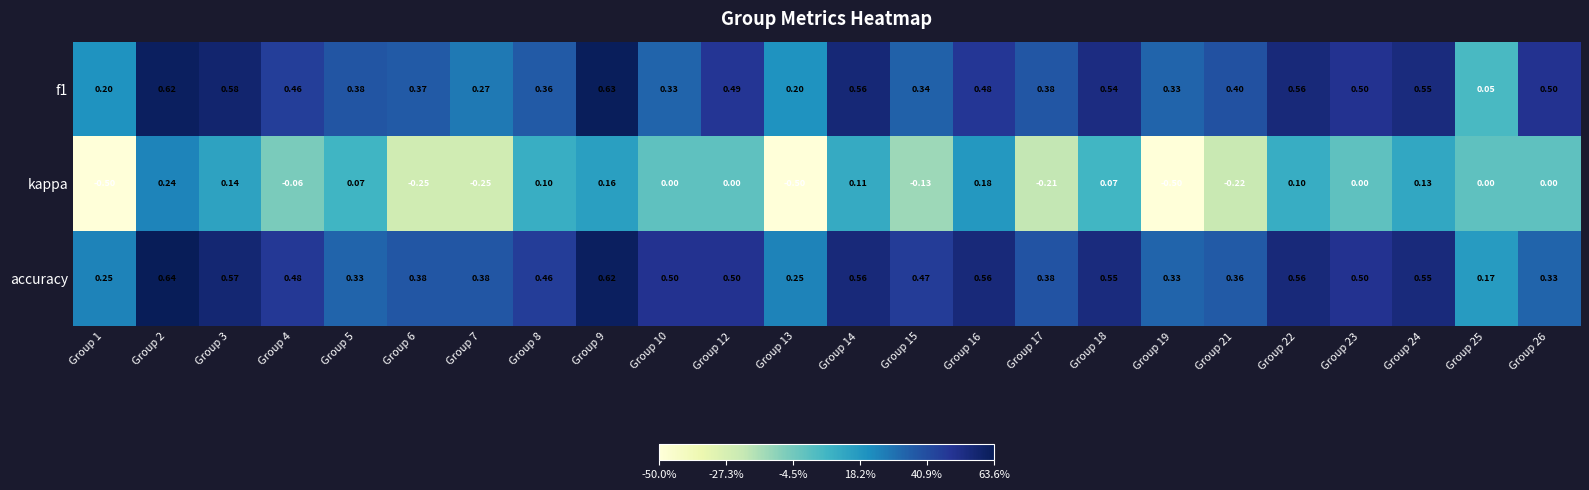

Rank the series at Group 15 from highest to lowest value.

accuracy, f1, kappa